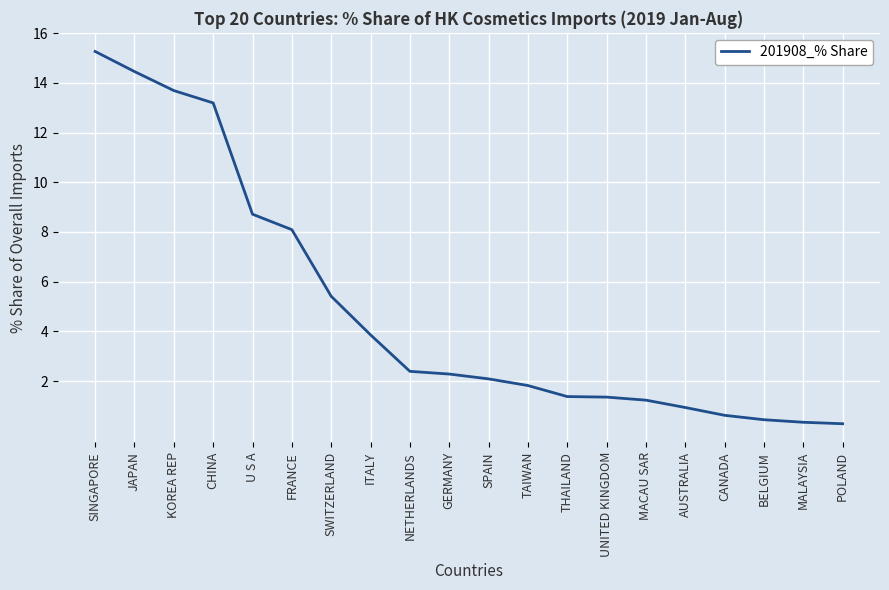

Reading right to left, what are all the values shown in this chart?

0.3	0.3	0.4	0.6	0.9	1.2	1.4	1.4	1.8	2.1	2.3	2.4	3.9	5.4	8.1	8.7	13.2	13.7	14.5	15.3